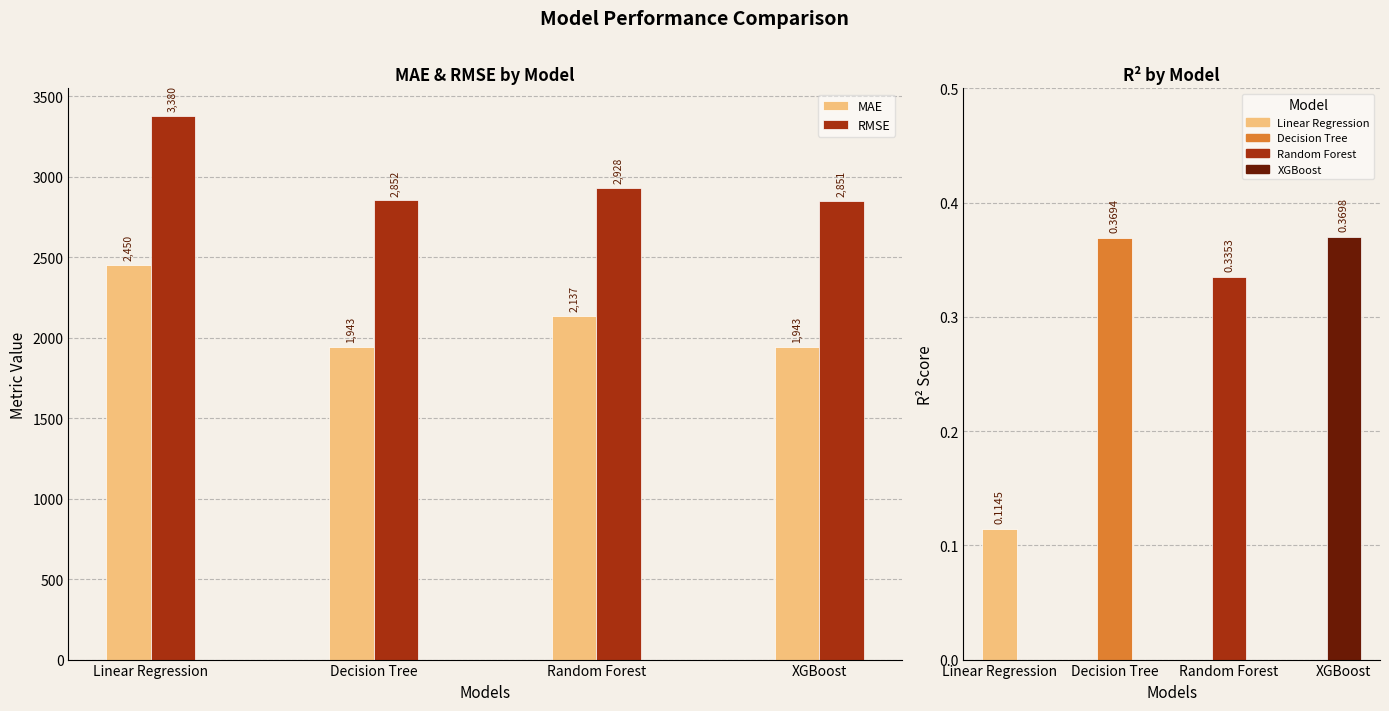

Are the bars grouped side by side (vs. stacked)?

Yes